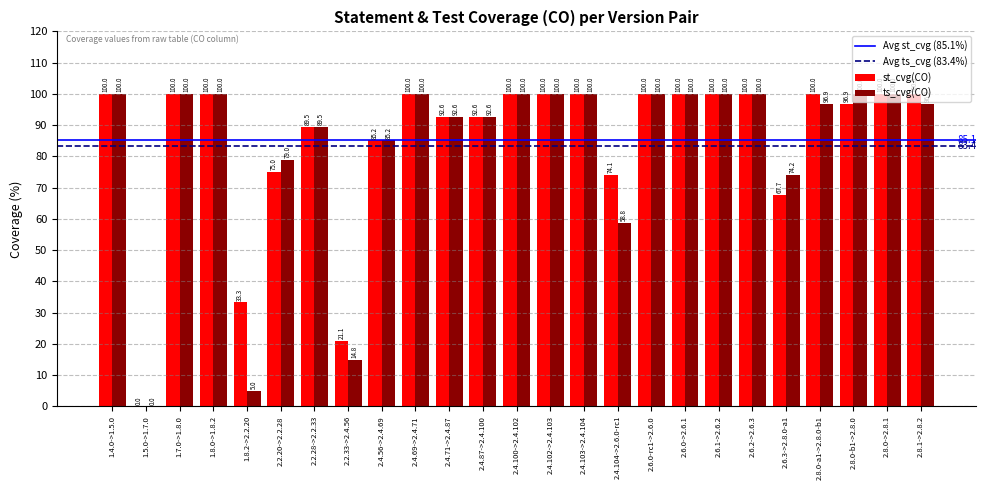

Where is st_cvg(CO) nearest to the value 50?

1.8.2->2.2.20